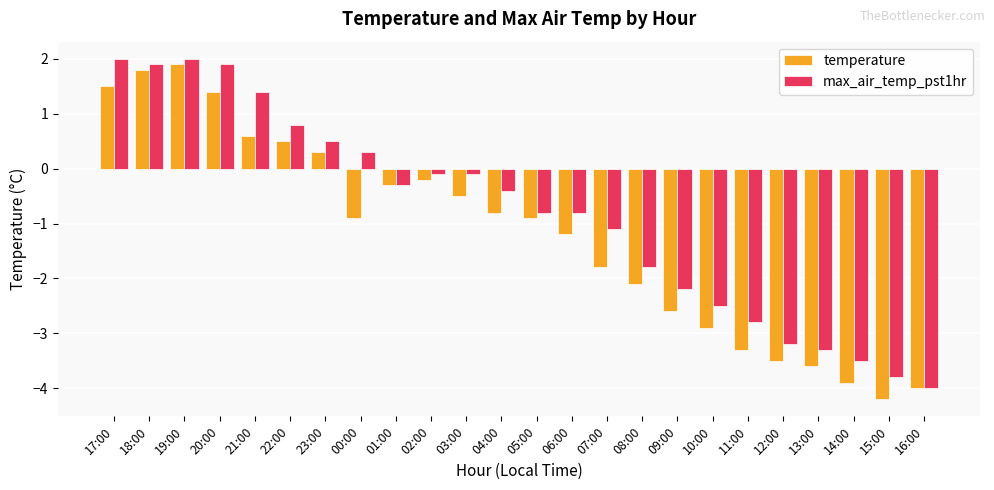

Which series has the largest total across all categories?

max_air_temp_pst1hr